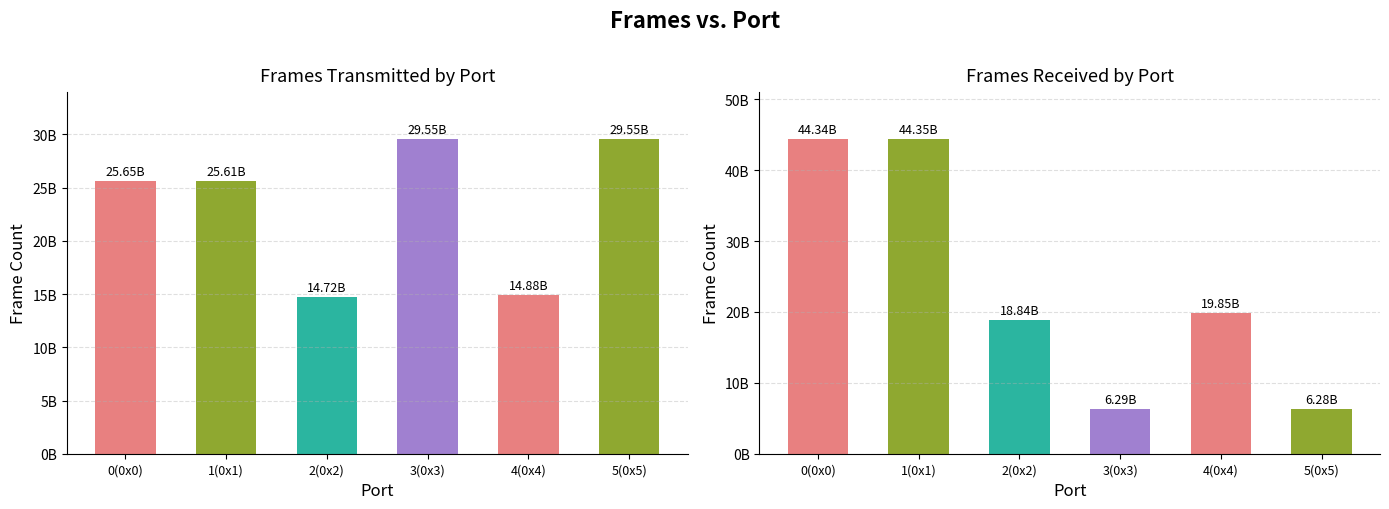

What is the difference between the Frames Received values at 1(0x1) and 3(0x3)?

38067781811